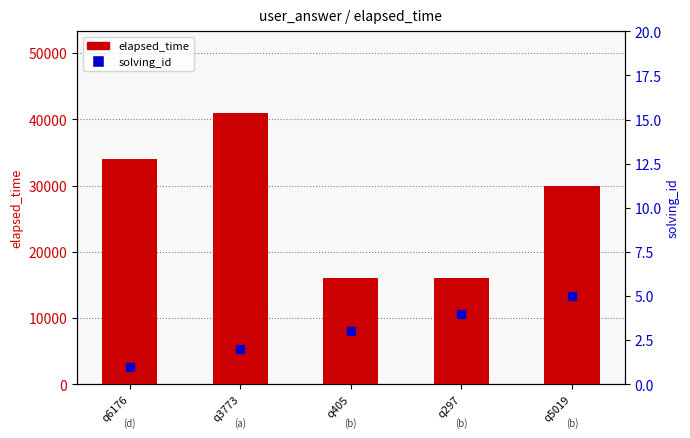

At which category is the sum across all series the highest?

q3773